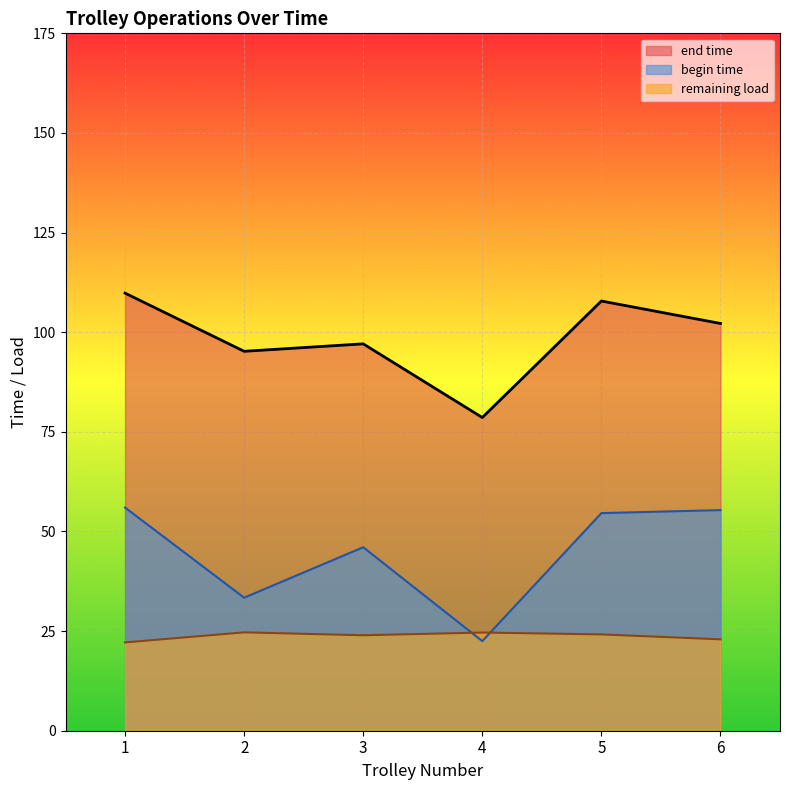

Rank the series by their maximum value, from lowest to highest.

remaining load, begin time, end time